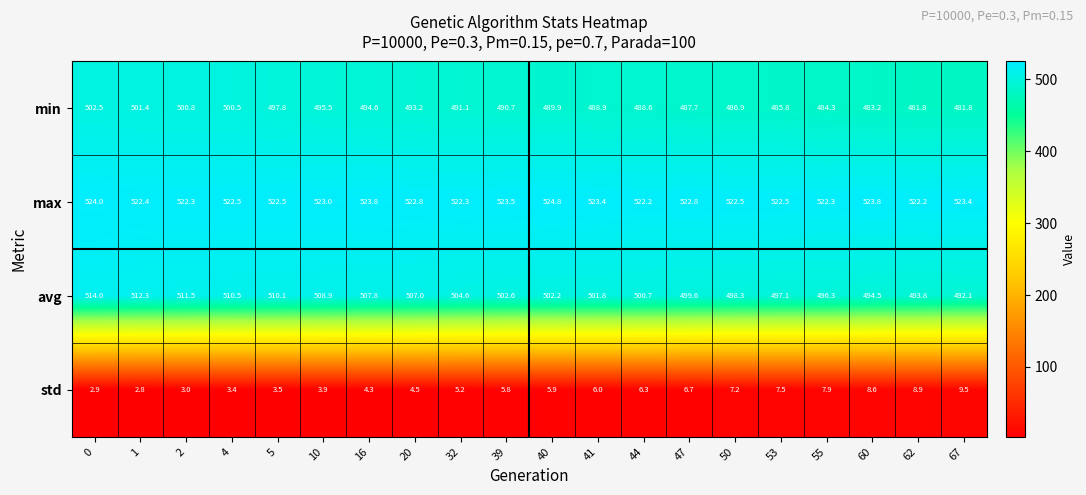

What is the total value across all series at 60?

1510.1